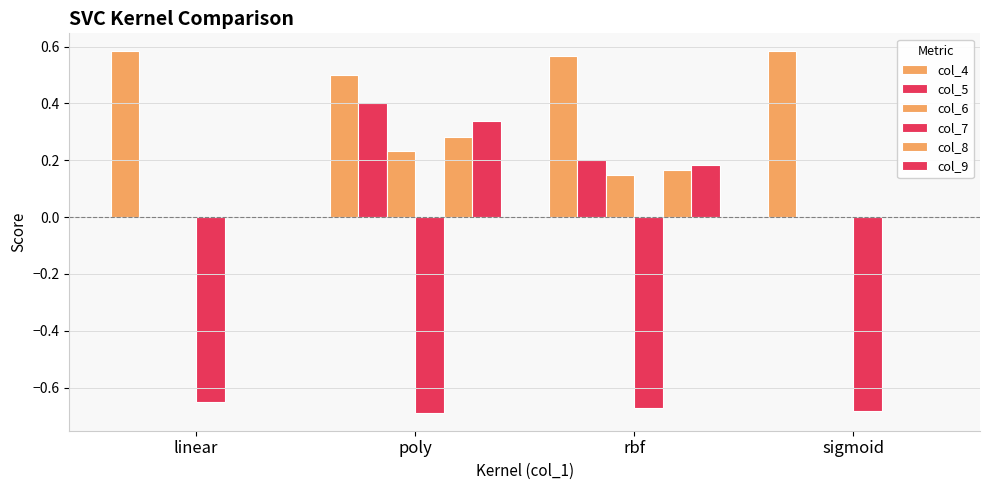

Count the col_8 values in the range 0 to 1.

4